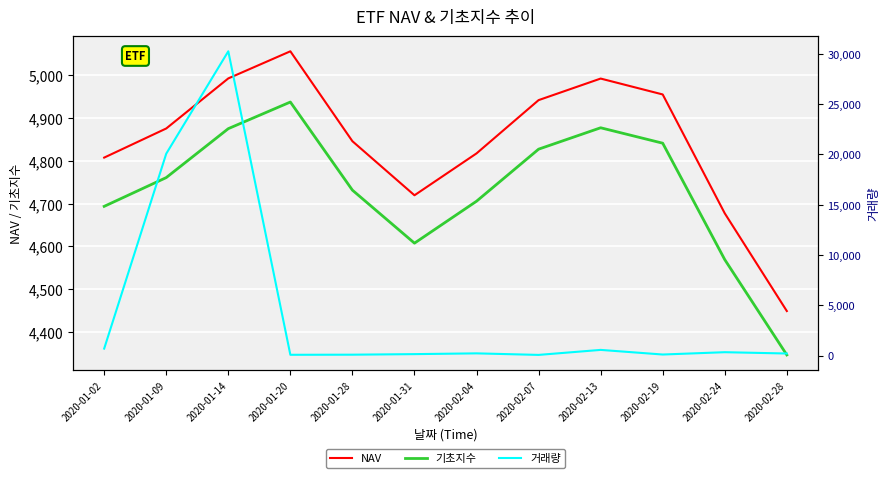

How many lines are shown in the chart?

3